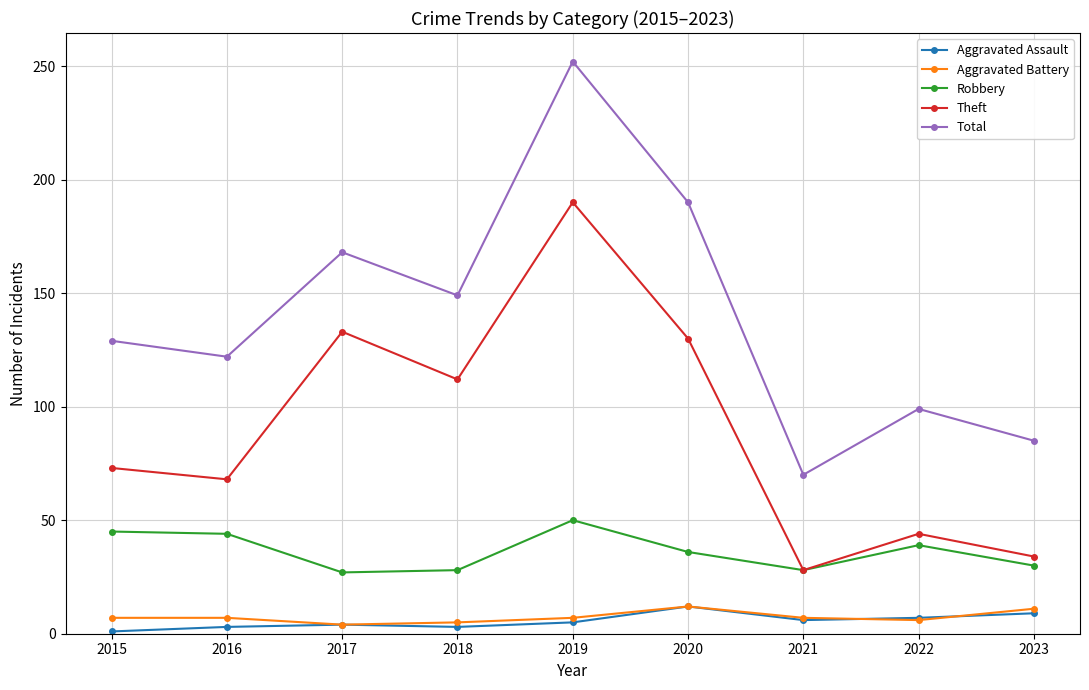

What is the value of the Aggravated Battery point at the 6th from the left?

12